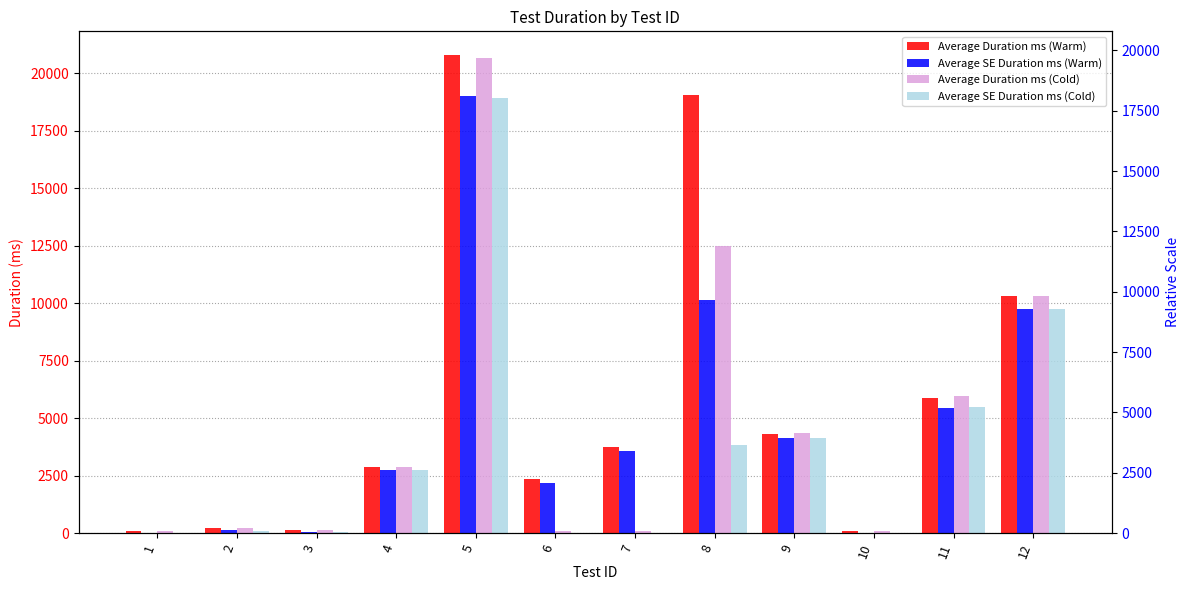

Which series has the largest total across all categories?

Average Duration ms (Warm)